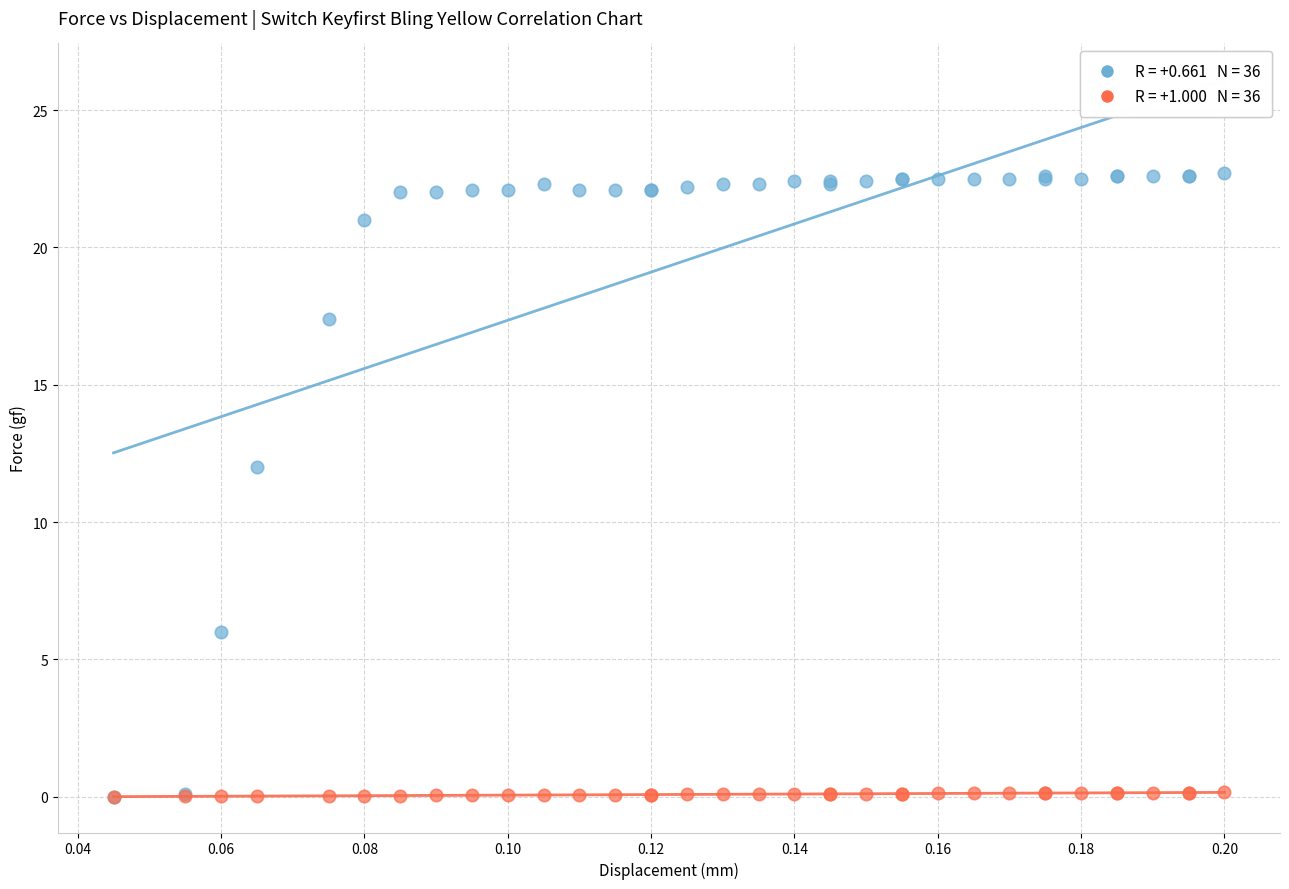

Across all series, what Y value is closest to 11?

12.0